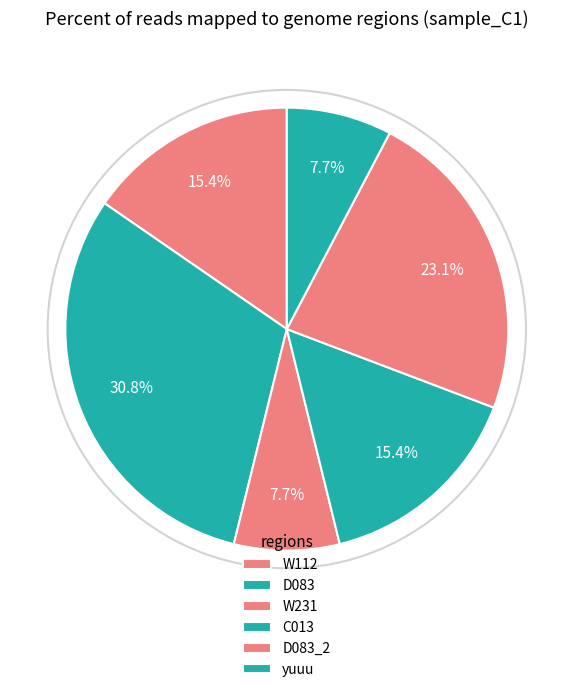

Do D083 and W231 together represent more than half of the pie?

No